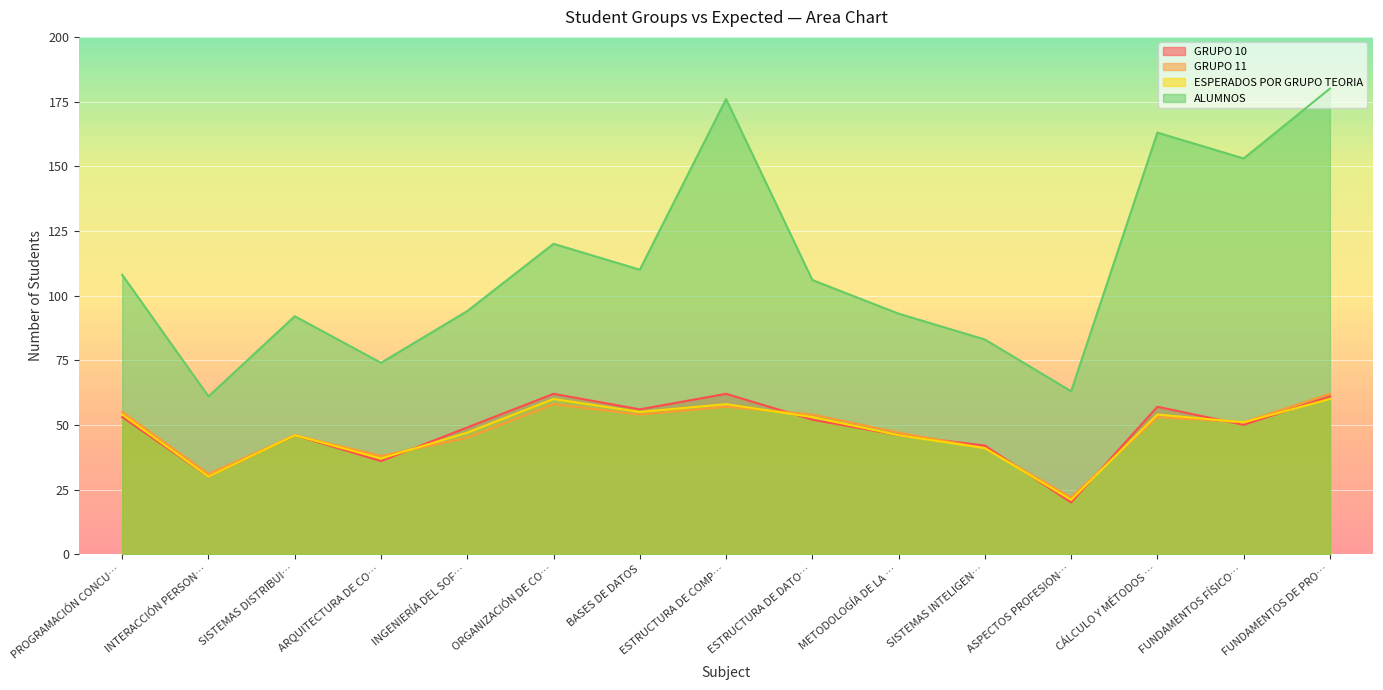

Which series has the largest range (max minus min)?

ALUMNOS